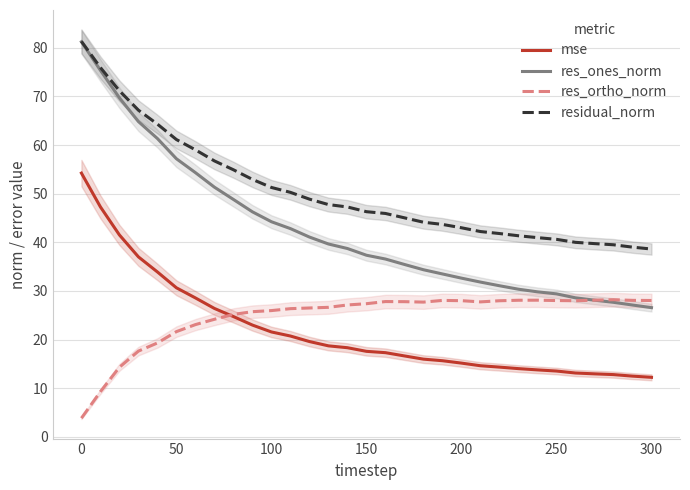

What is the average value of the mse series?

21.9